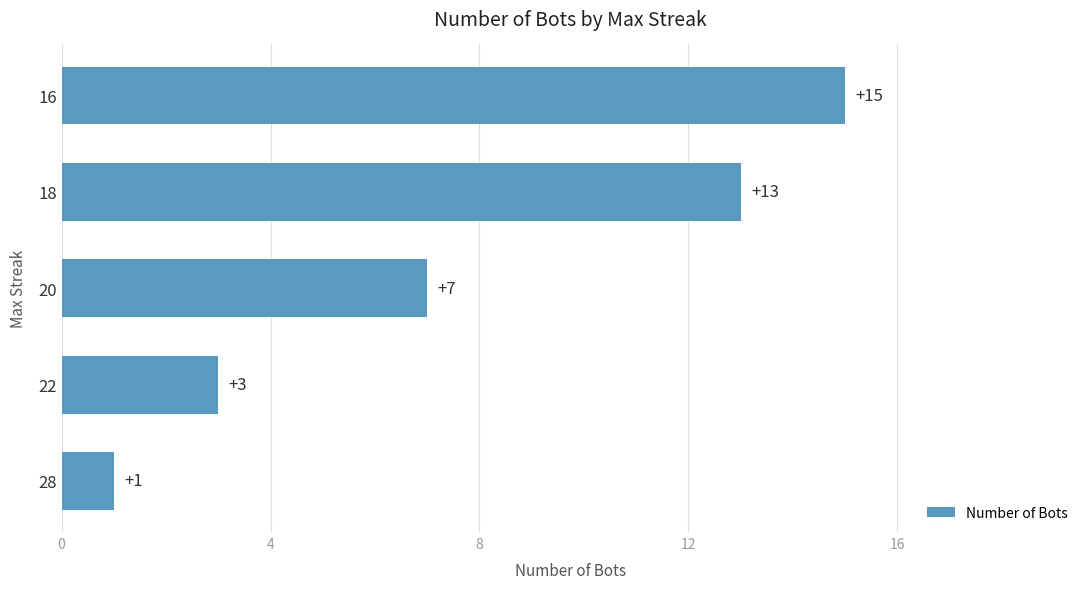

What is the average value?

8